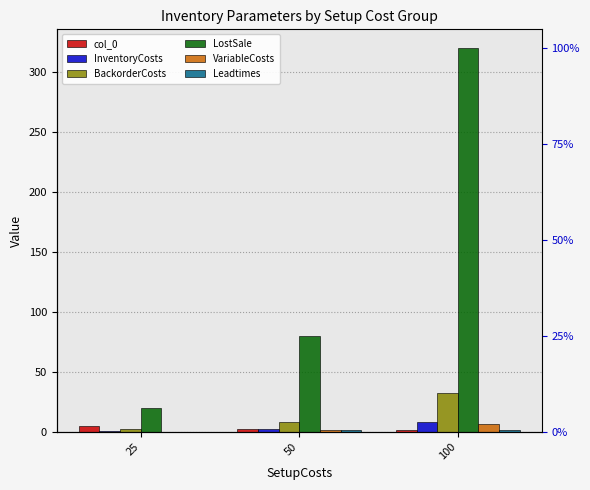

Are the bars grouped side by side (vs. stacked)?

Yes